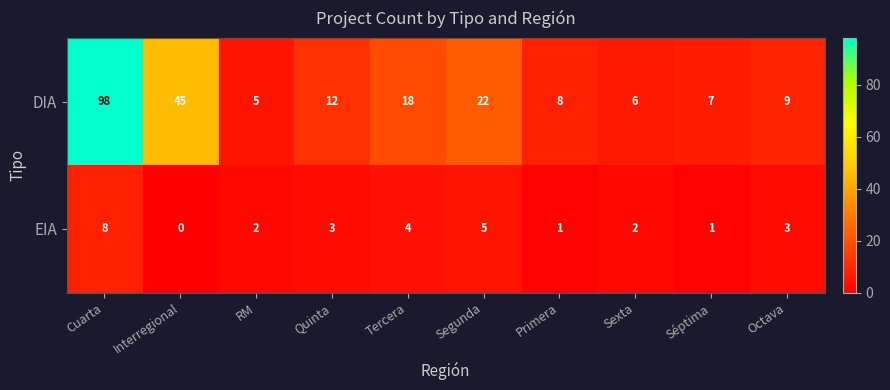

Rank the series by their maximum value, from highest to lowest.

DIA, EIA